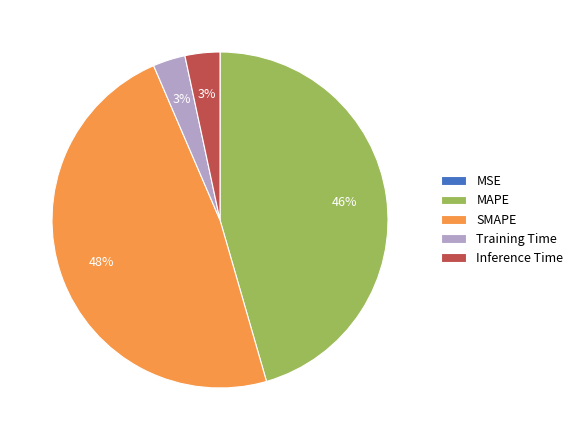

What percentage is the MAPE slice, to the nearest percent?

46%